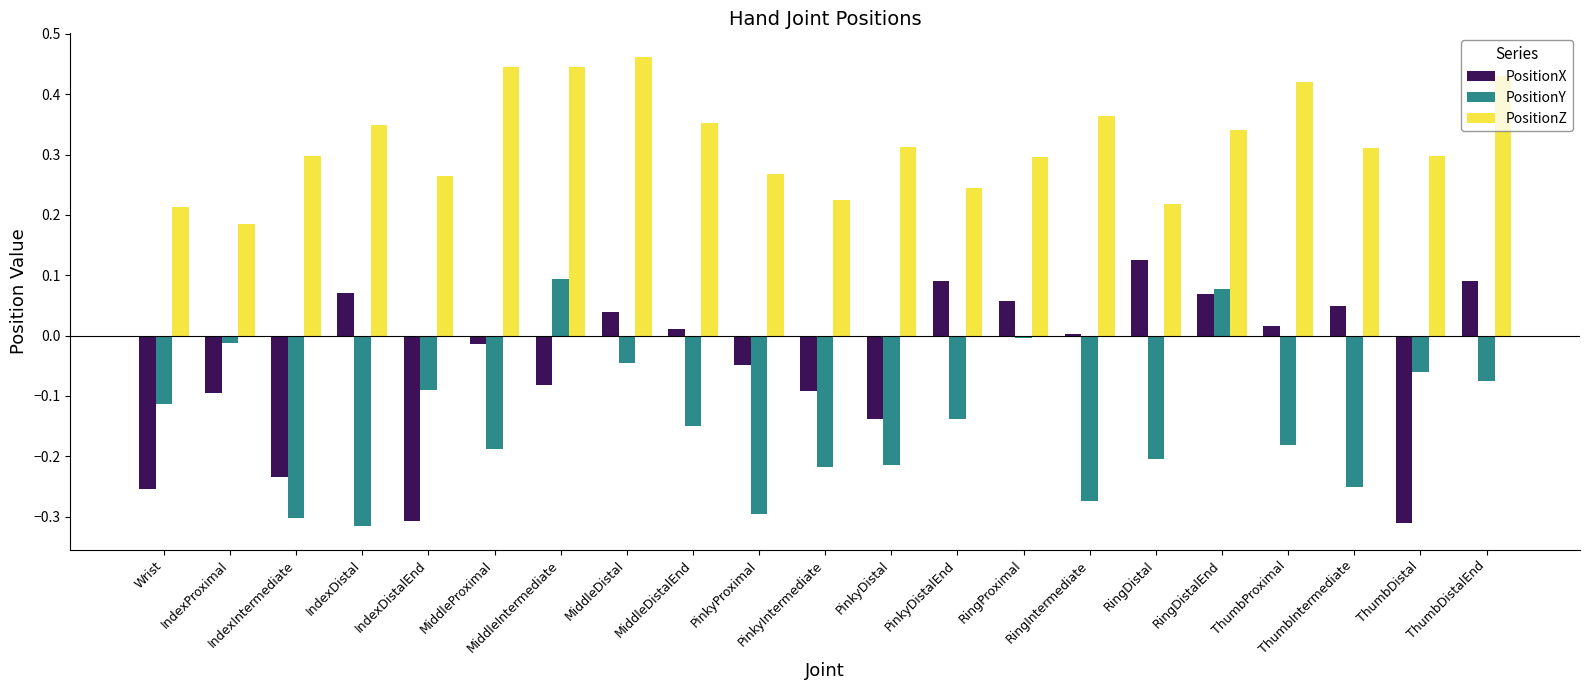

Which category has the highest value in the PositionX series?

RingDistal